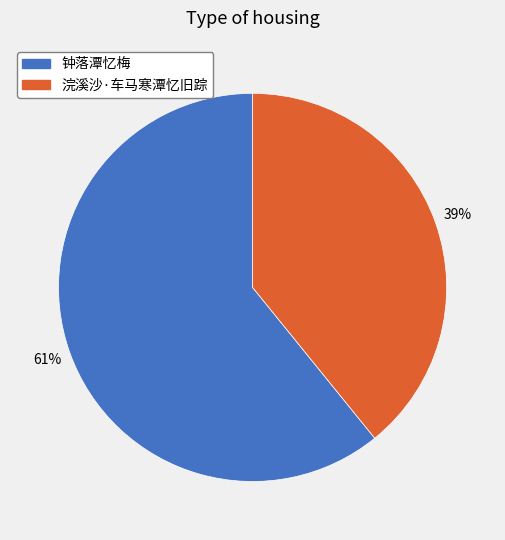

Is there any slice that represents more than half of the pie?

Yes